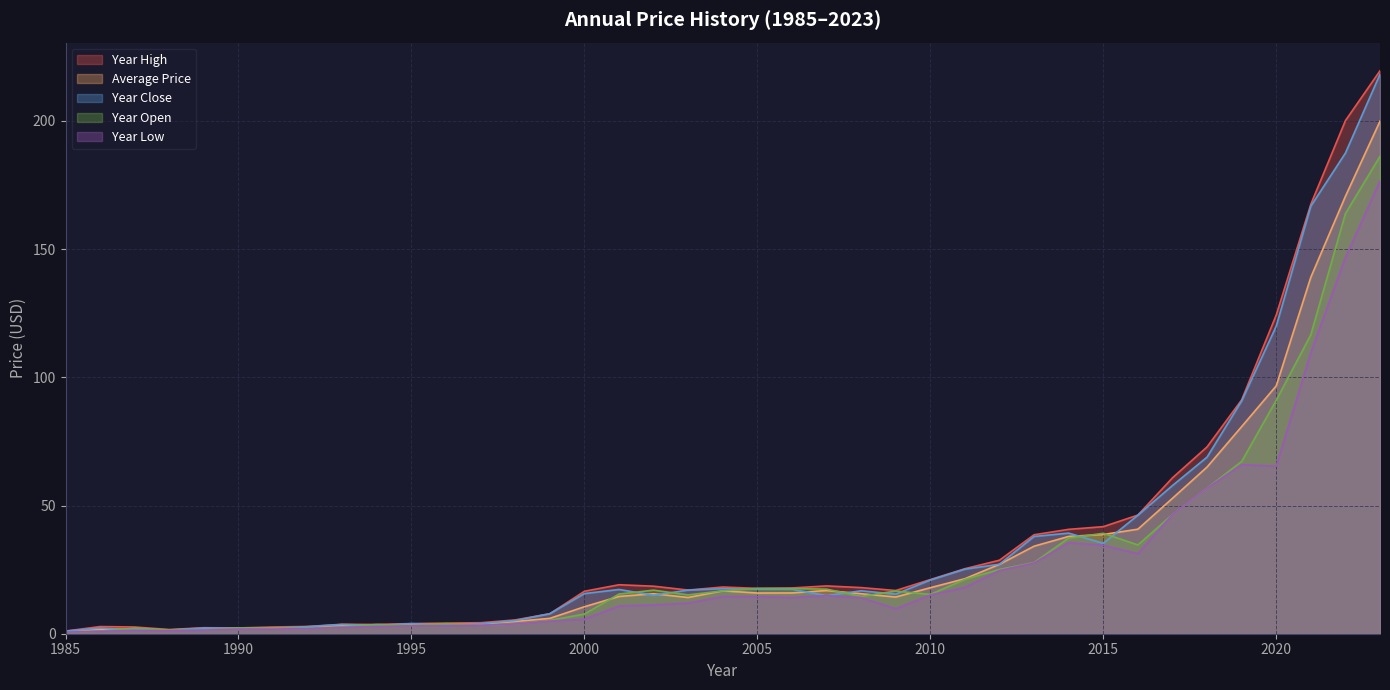

What is the sum of the year_low values at 2013 and 2020?

92.9